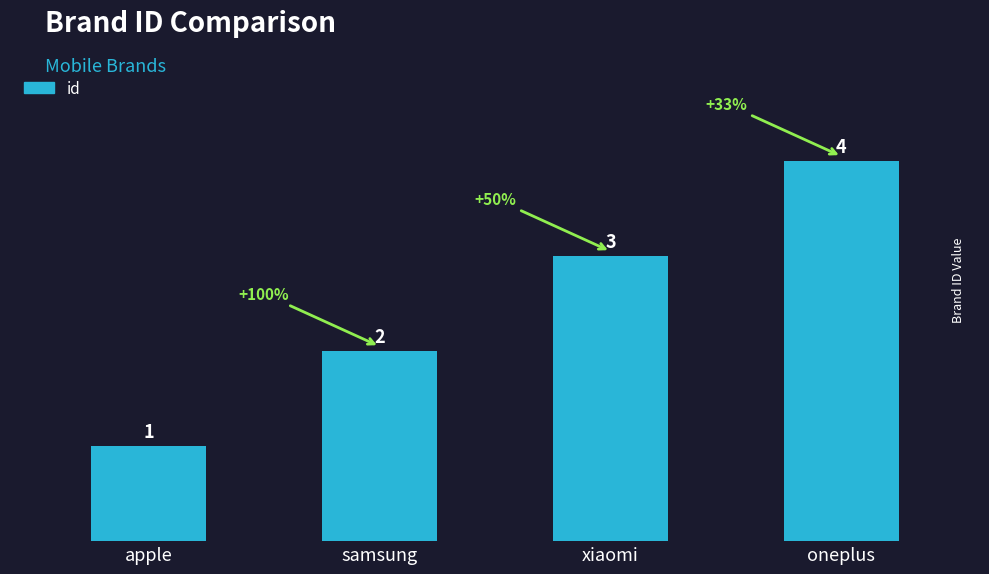

Rank the categories by value from highest to lowest.

oneplus, xiaomi, samsung, apple